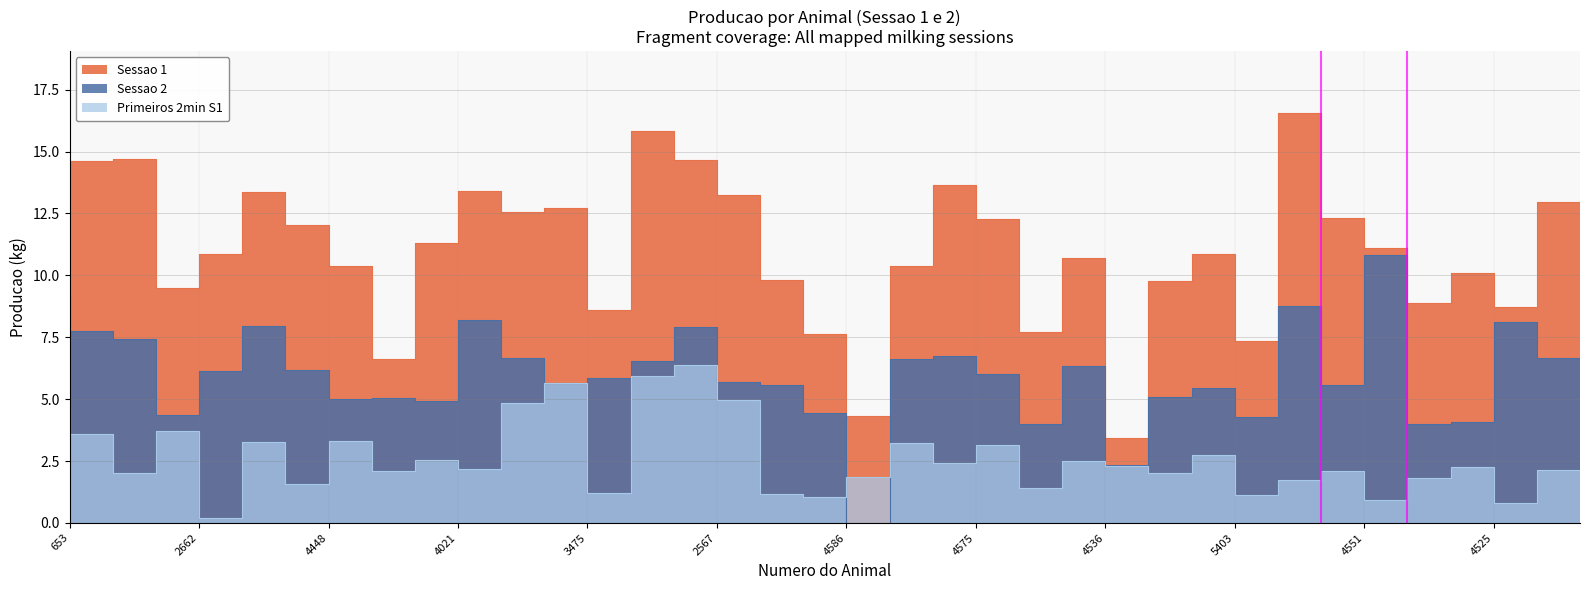

Between 4557 and 4545, which is larger?

4545